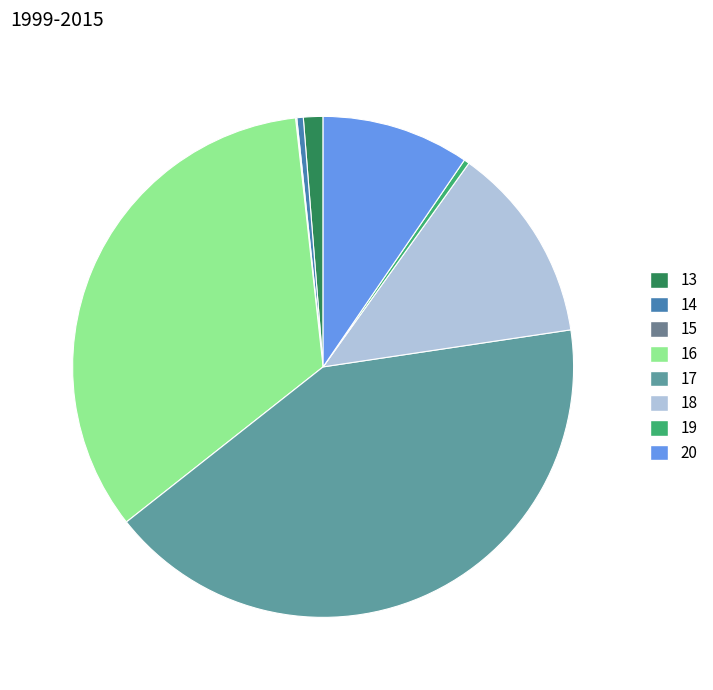

How many slices are in this pie chart?

8